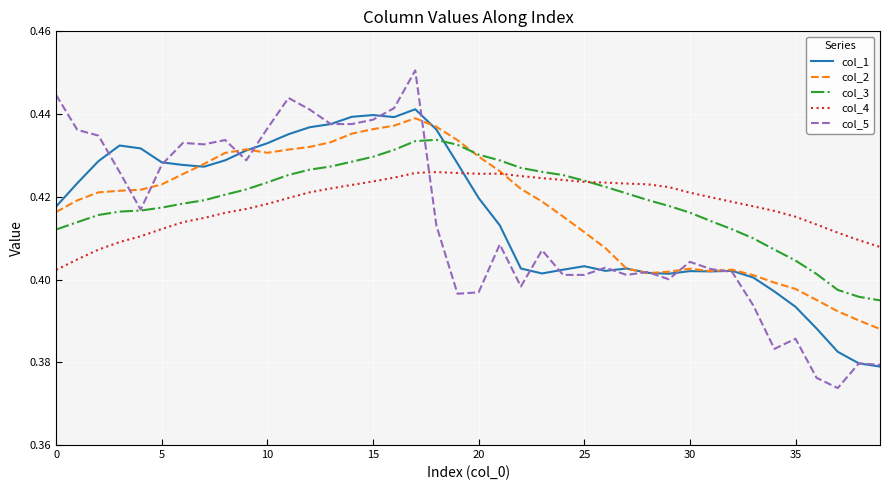

How many lines are shown in the chart?

5